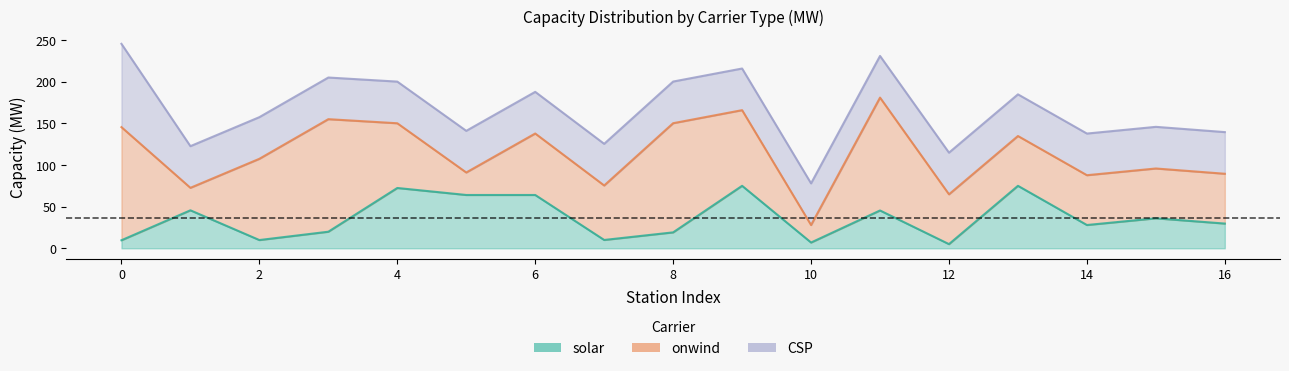

In onwind, how many points are higher than both neighbors (excluding endpoints)?

6